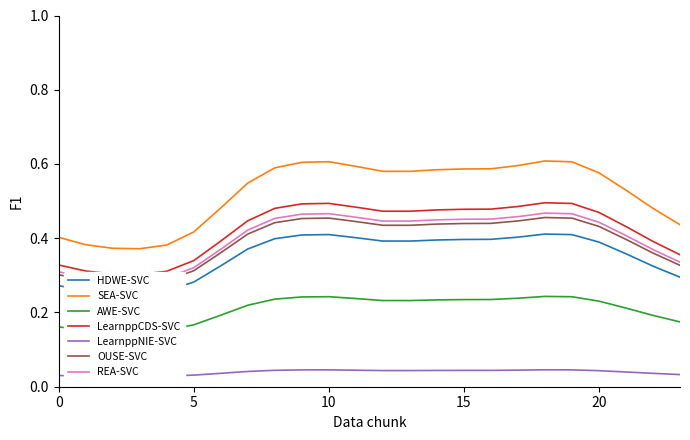

At which category does the chart reach its peak across all series?

18